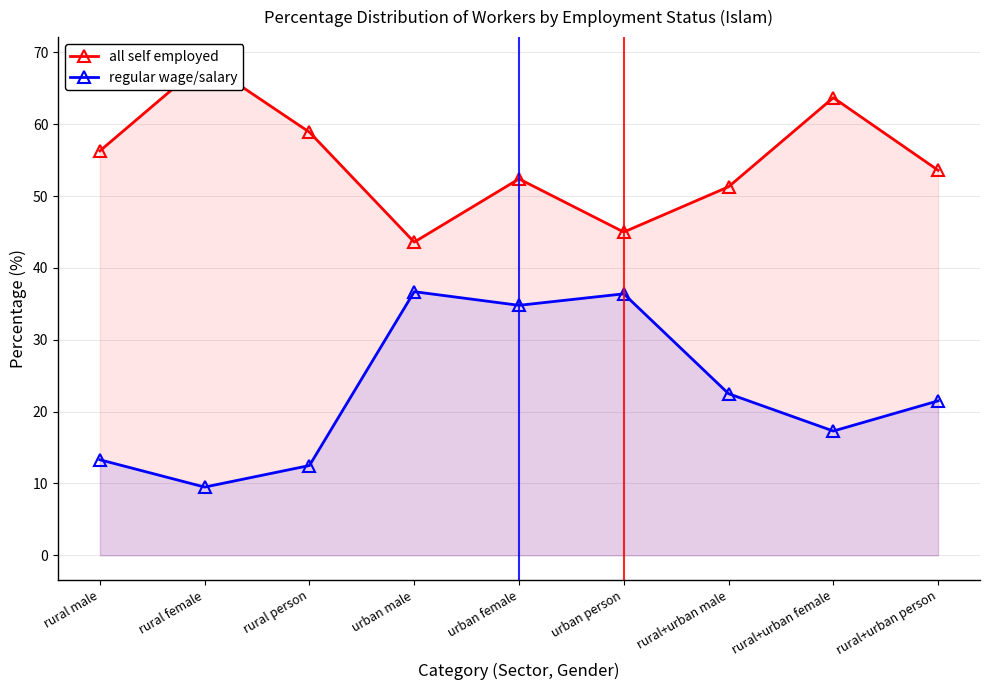

Is it true that all self employed equals 73.9 at rural+urban person?

False